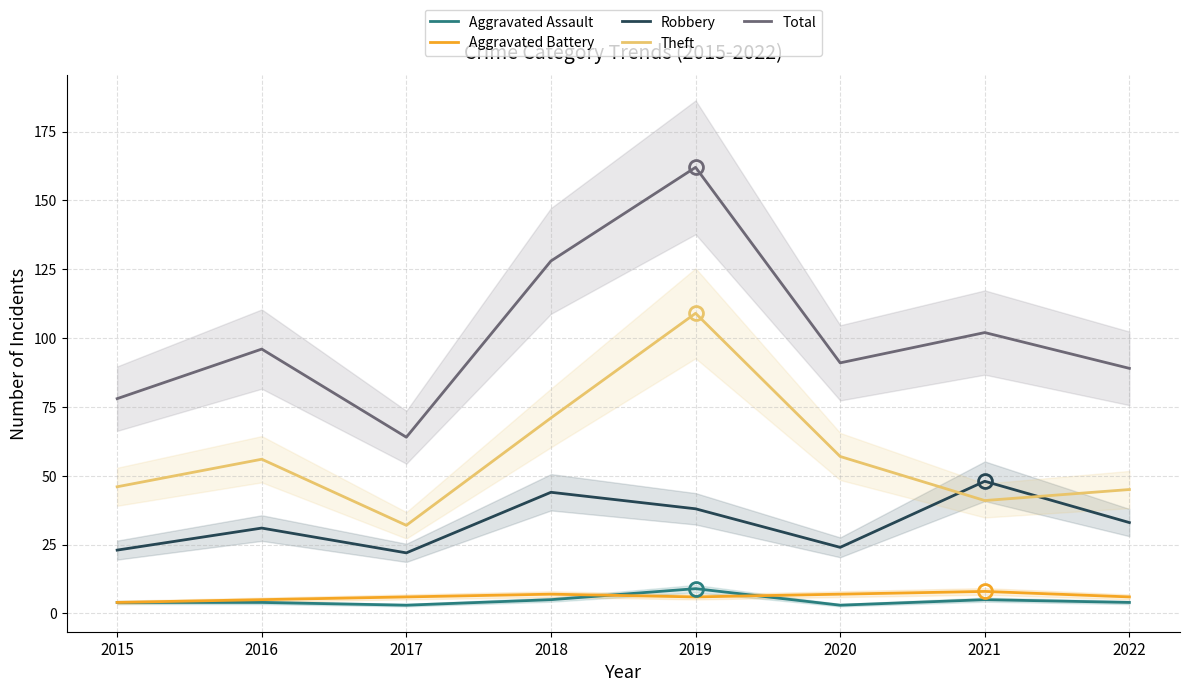

What is the sum of all Robbery values?

263